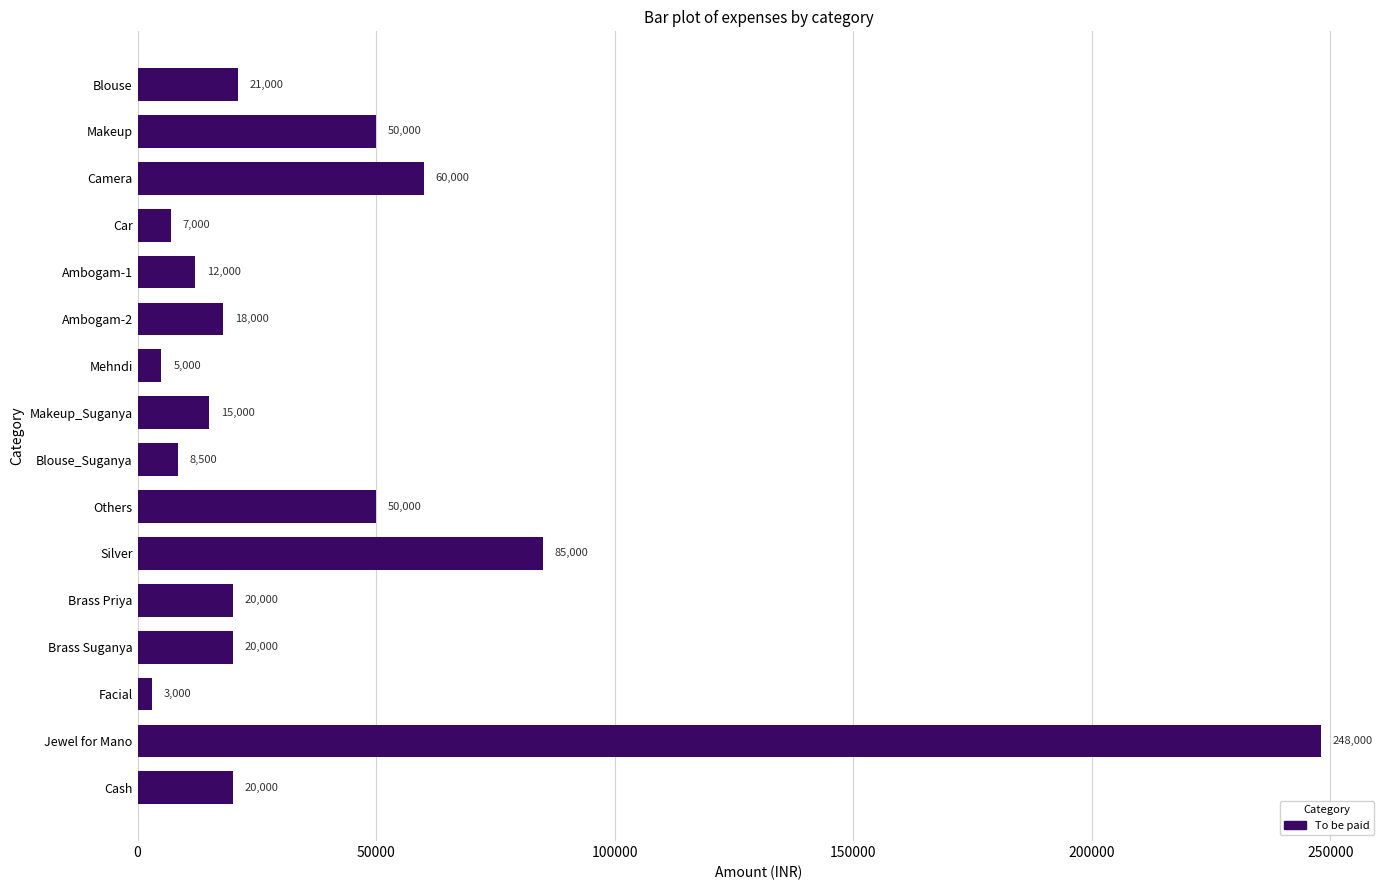

What is the sum of all values?

642500